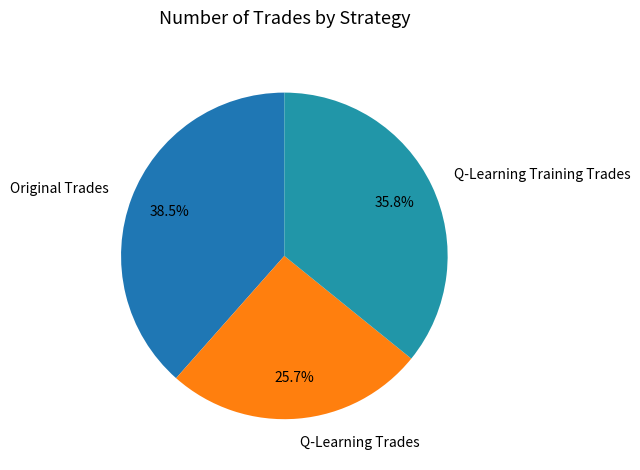

What percentage do Original Trades and Q-Learning Training Trades together represent?

74.3%